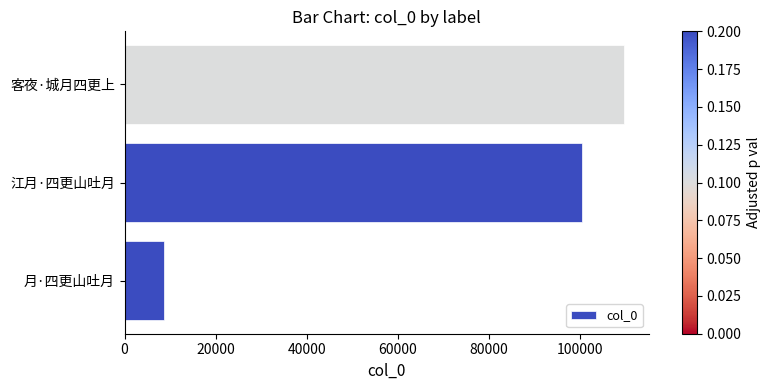

What is the average value?

72894